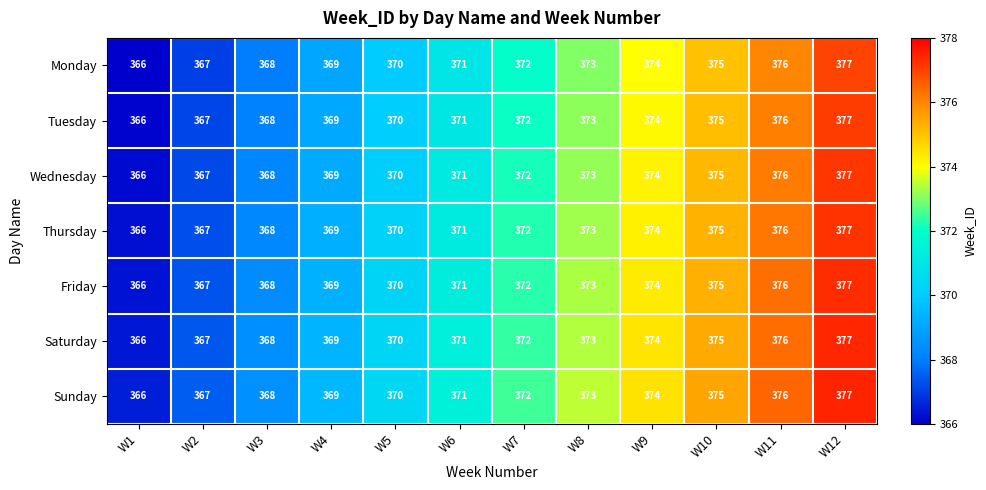

How many data points in Tuesday are less than 372?

6